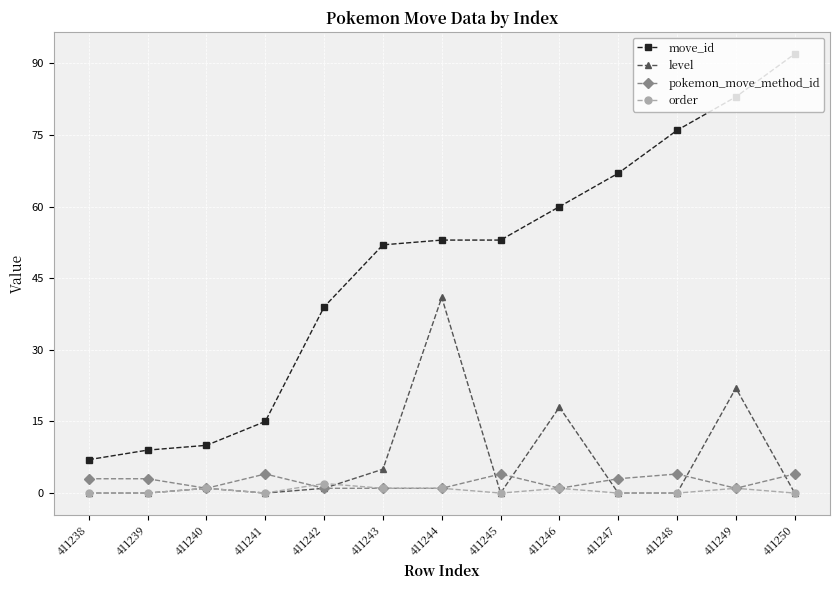

What is the average value of the move_id series?

47